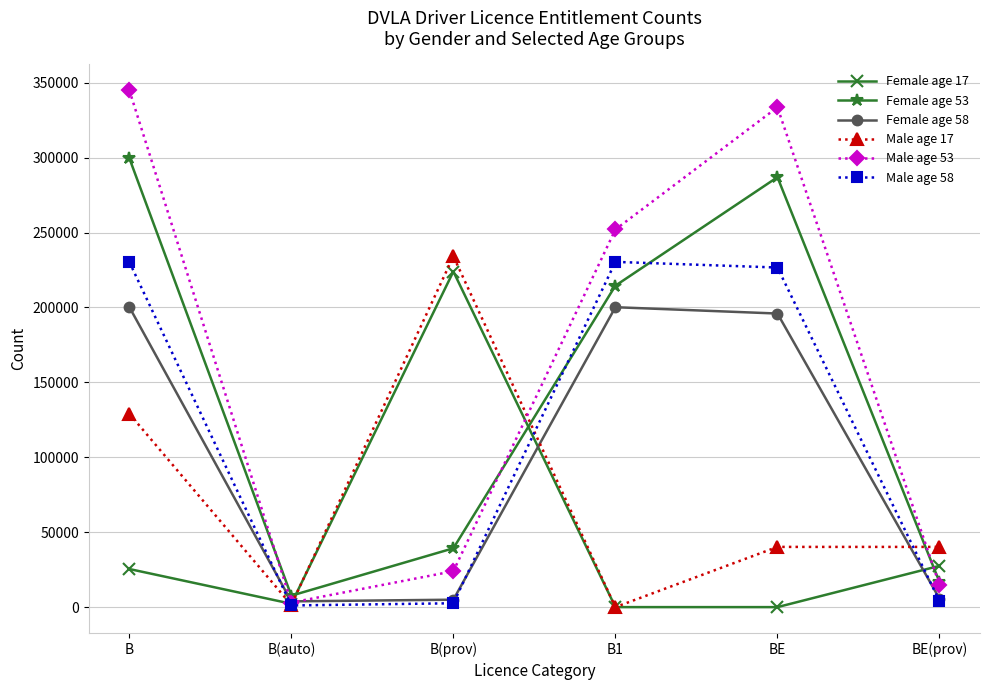

True or false: Female age 17 has more than 0 interior local peaks.

True